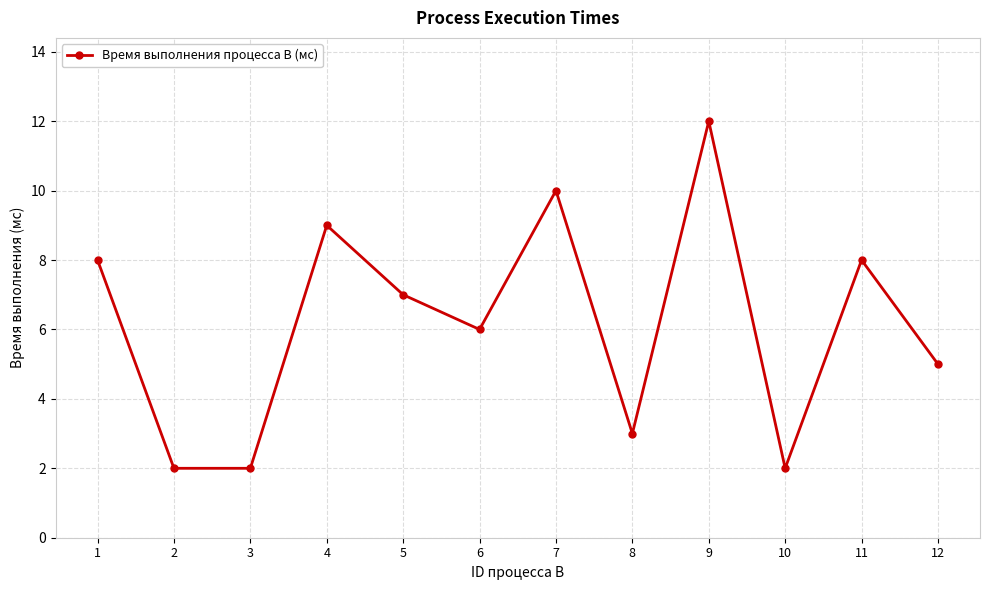

What is the change in value from 1 to 10?

-6